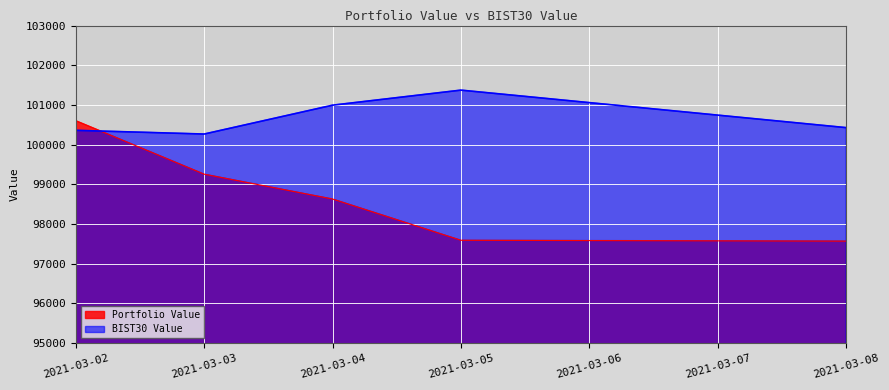

Is the value of Portfolio Value at 2021-03-05 greater than the value of BIST30 Value at 2021-03-04?

No